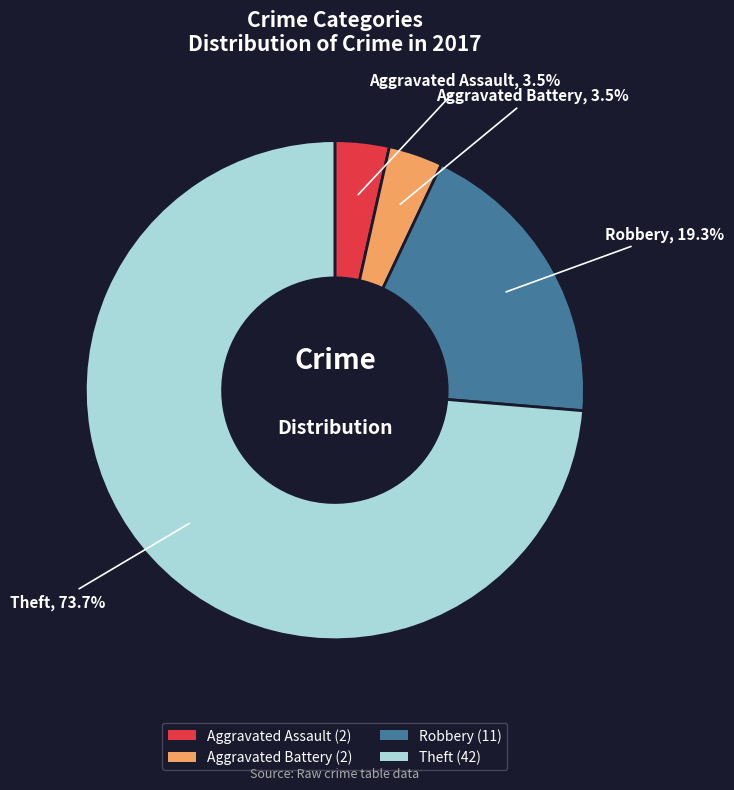

What is the ratio of the value at Robbery to the value at Theft?

0.3